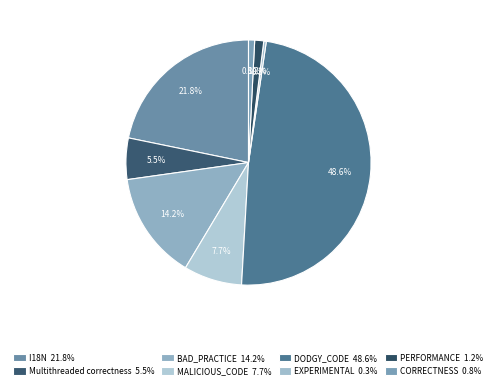

Is it true that I18N is 22% of the pie?

True